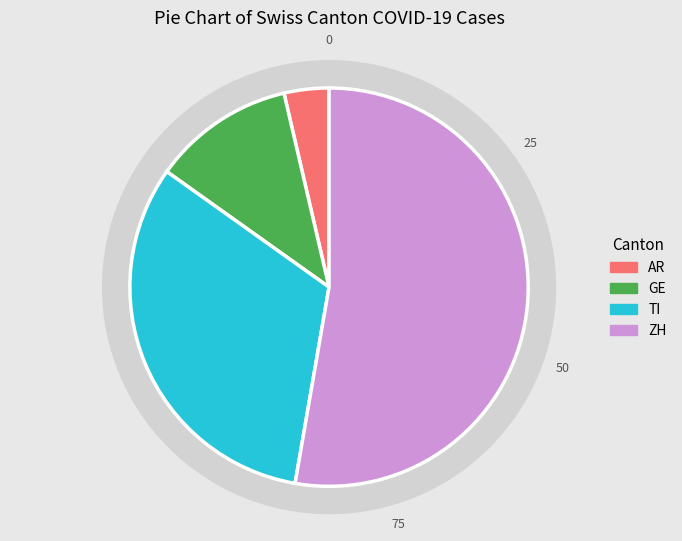

How many segments does this pie chart have?

4